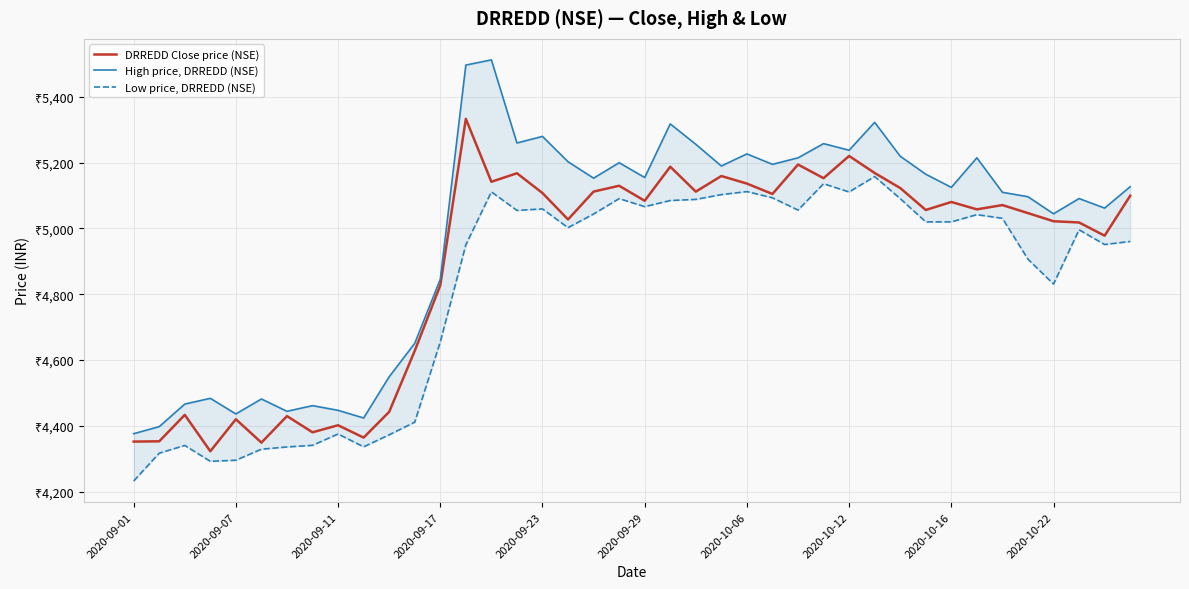

True or false: DRREDD Close price (NSE) and Low price, DRREDD (NSE) intersect in this chart.

False